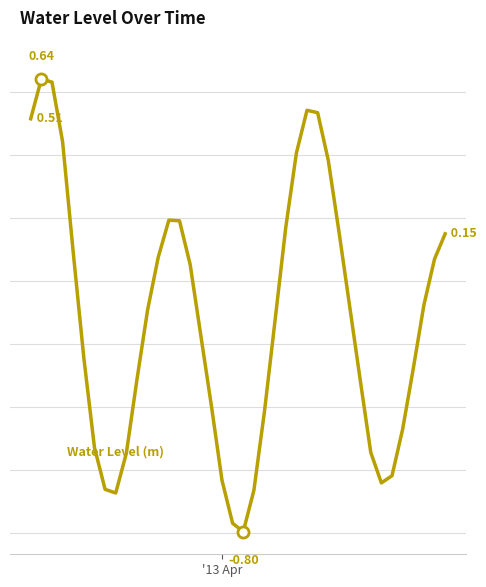

Is this an area chart (filled region under the line)?

No